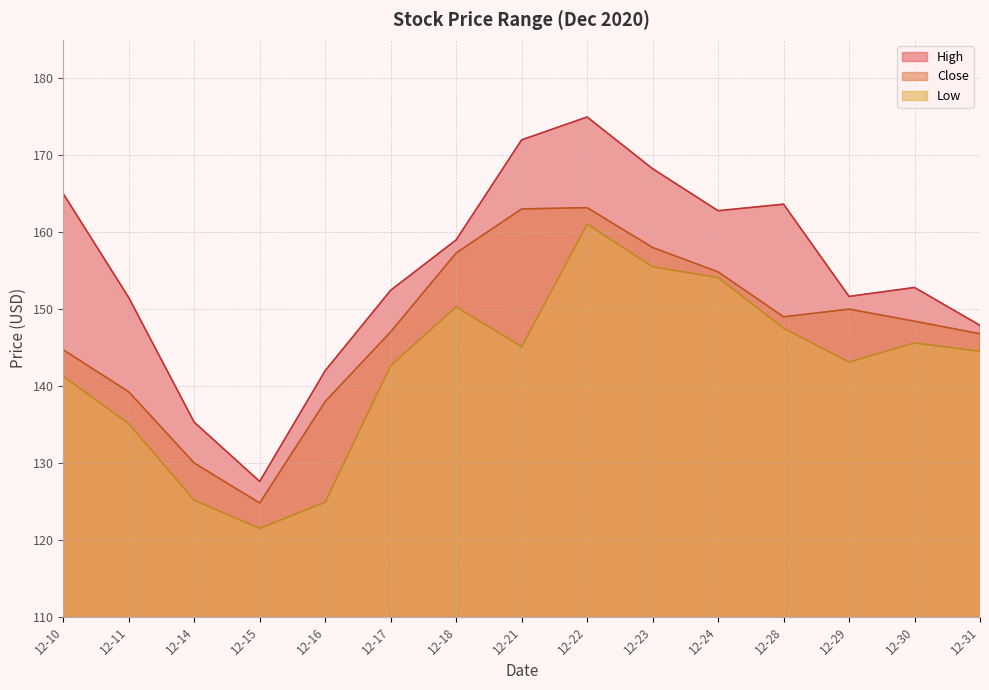

What is the sum of all Low values?

2137.4